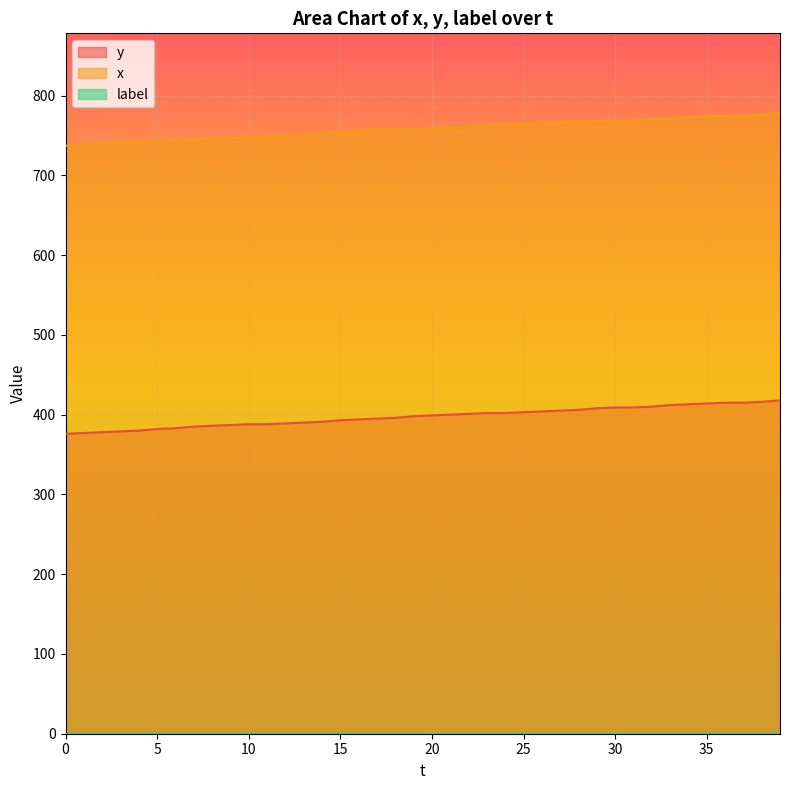

The value of x at 38 is 1191. True or false?

False